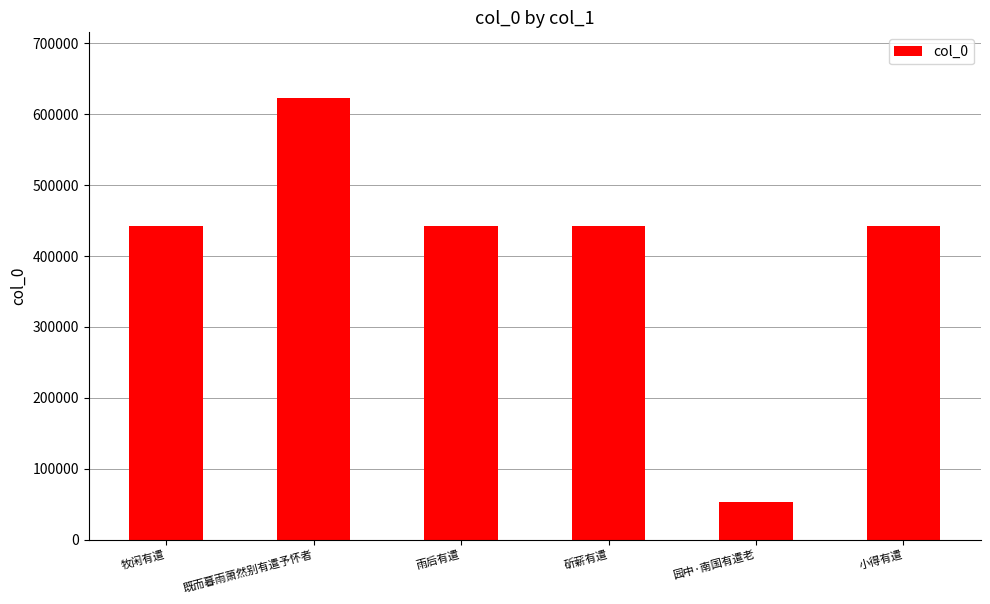

The value at 小得有遣 is 441566. True or false?

True